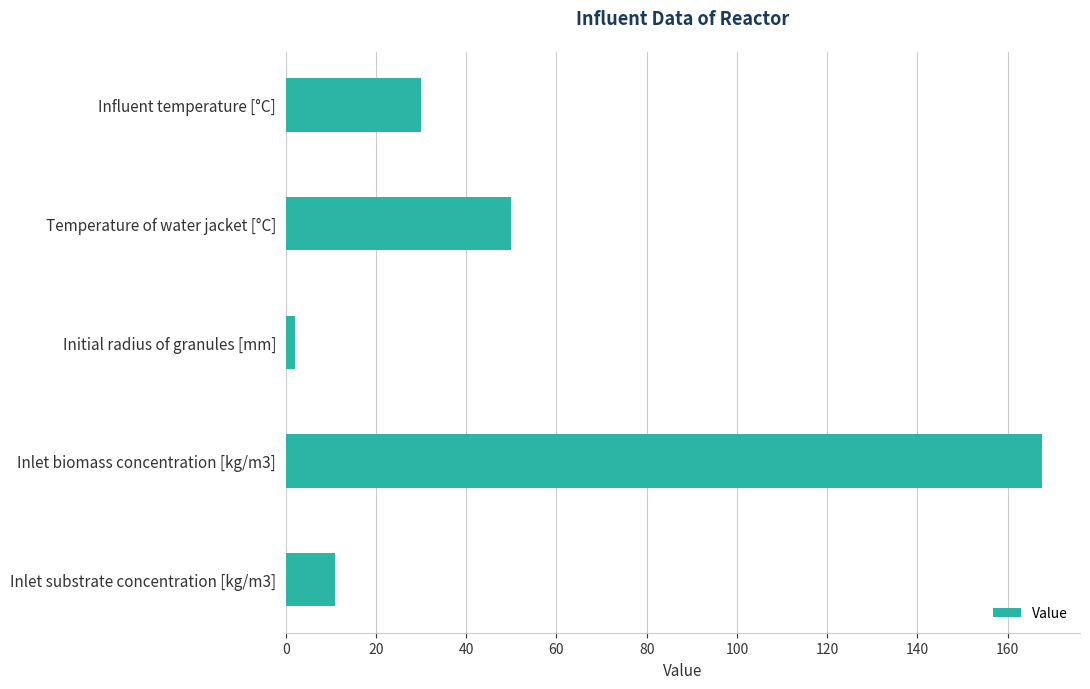

Which category has the highest value across all series?

Inlet biomass concentration [kg/m3]